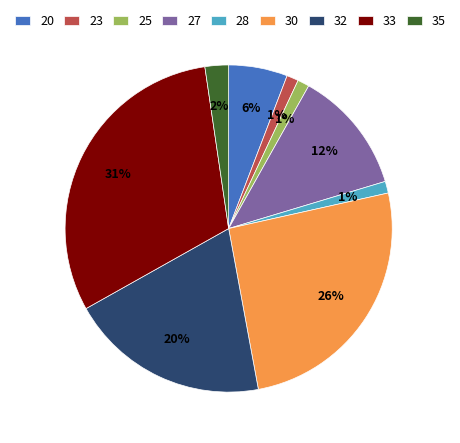

How many slices are in this pie chart?

9